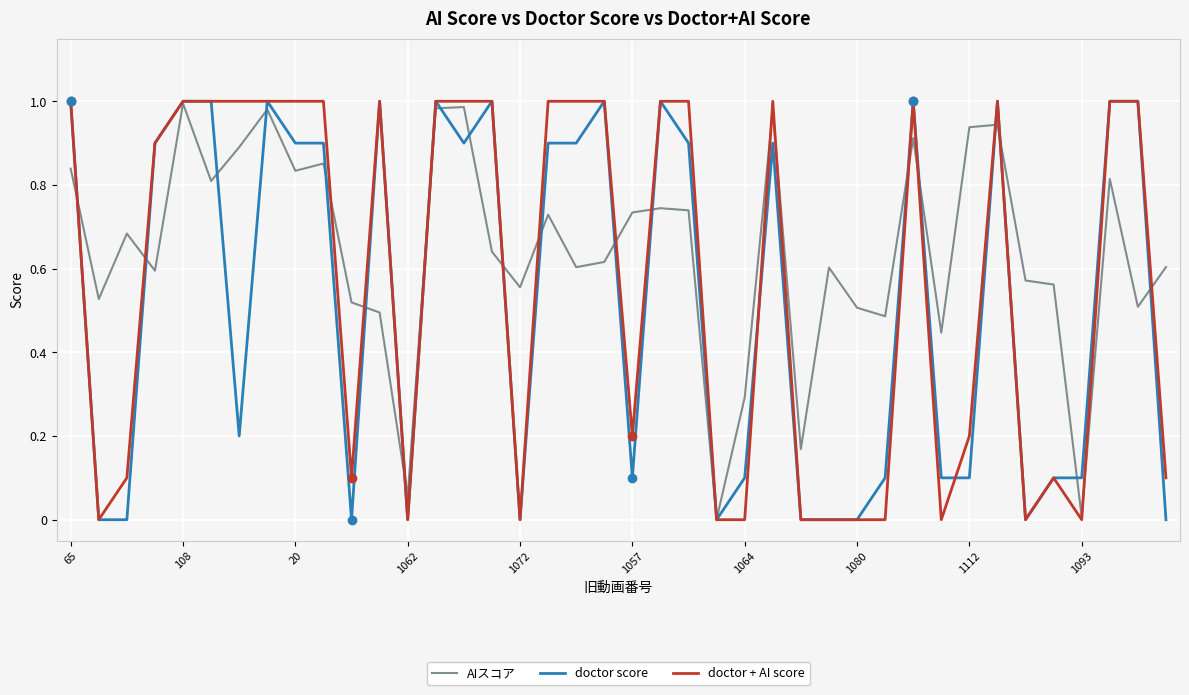

True or false: AIスコア and doctor + AI score intersect in this chart.

True